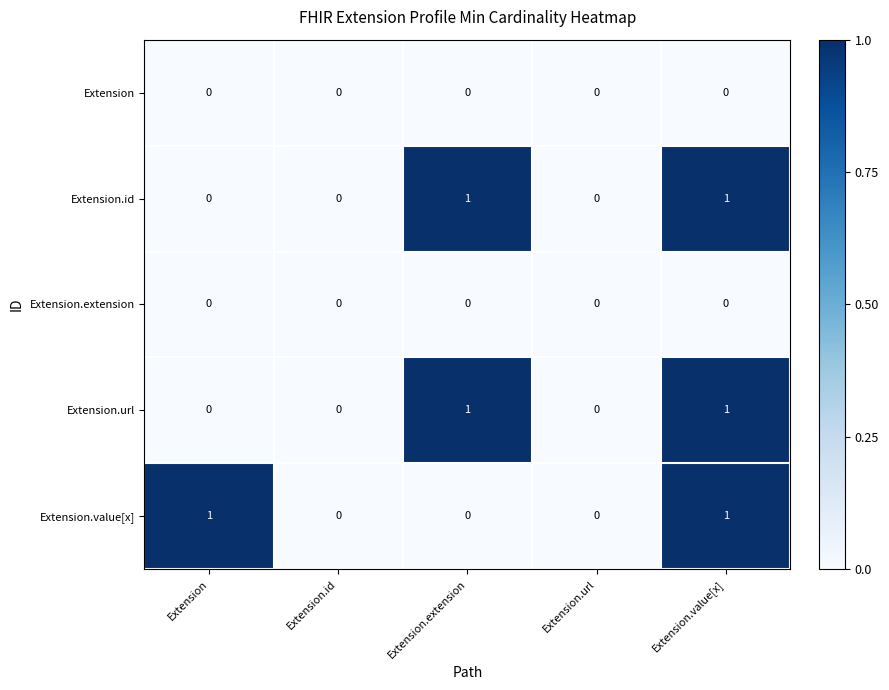

Reading left to right, list all the values displayed in this chart.

Extension: Extension=0	Extension.id=0	Extension.extension=0	Extension.url=0	Extension.value[x]=0
Extension.id: Extension=0	Extension.id=0	Extension.extension=1	Extension.url=0	Extension.value[x]=1
Extension.extension: Extension=0	Extension.id=0	Extension.extension=0	Extension.url=0	Extension.value[x]=0
Extension.url: Extension=0	Extension.id=0	Extension.extension=1	Extension.url=0	Extension.value[x]=1
Extension.value[x]: Extension=1	Extension.id=0	Extension.extension=0	Extension.url=0	Extension.value[x]=1